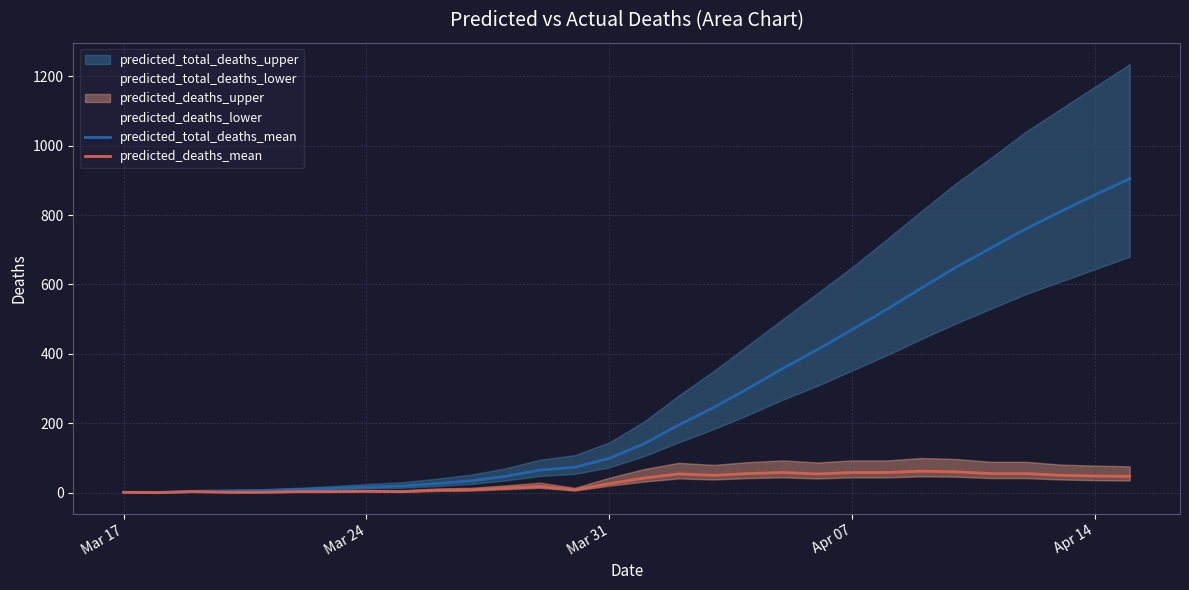

What is the highest value of the predicted_deaths_mean series?

62